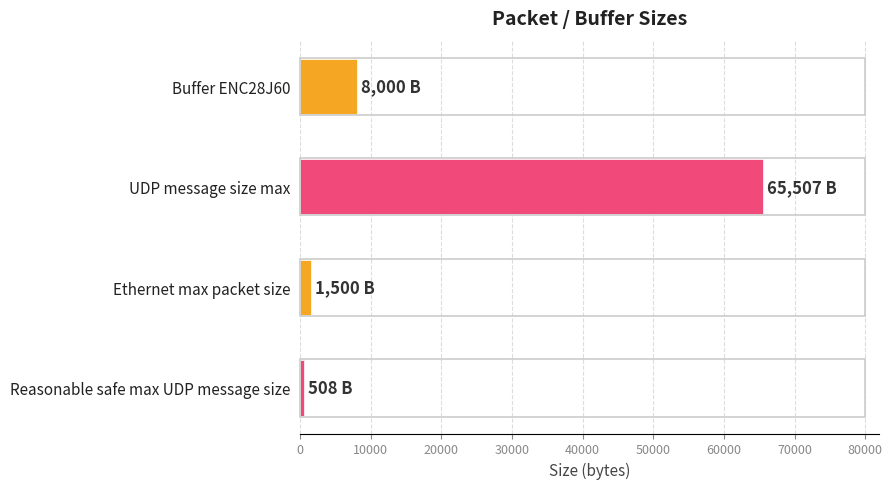

Is it true that the value at Buffer ENC28J60 is 8000?

True